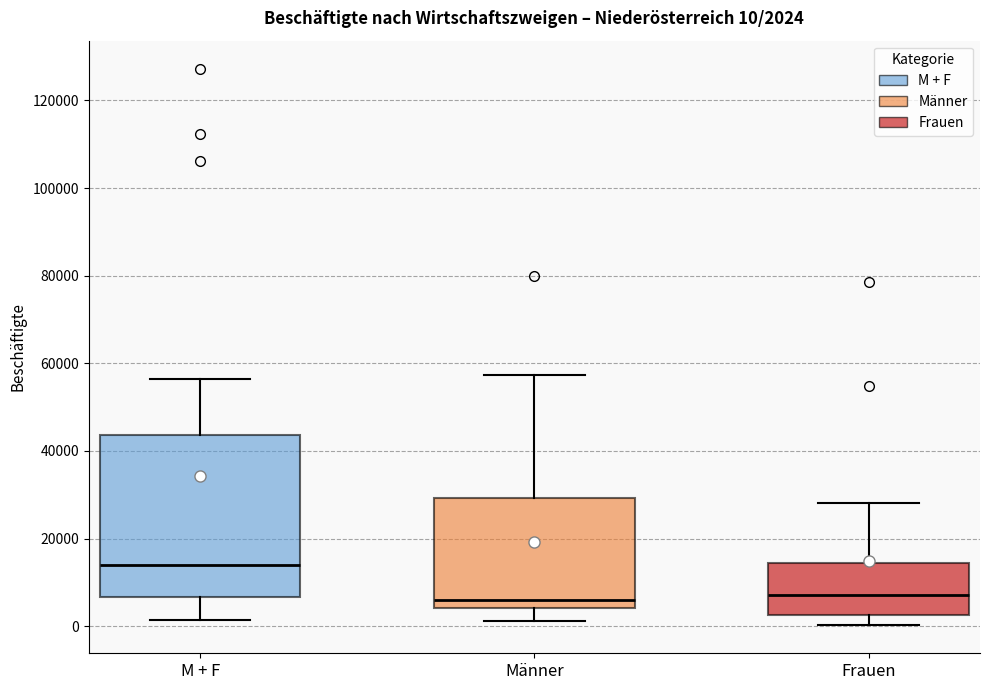

Comparing the boxes themselves (not the whiskers), which one is the tallest?

M + F